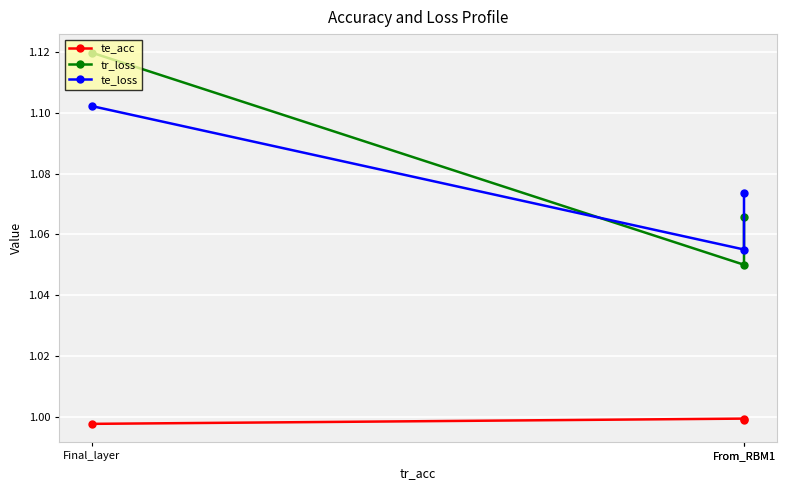

What is the average value of the te_loss series?

1.1